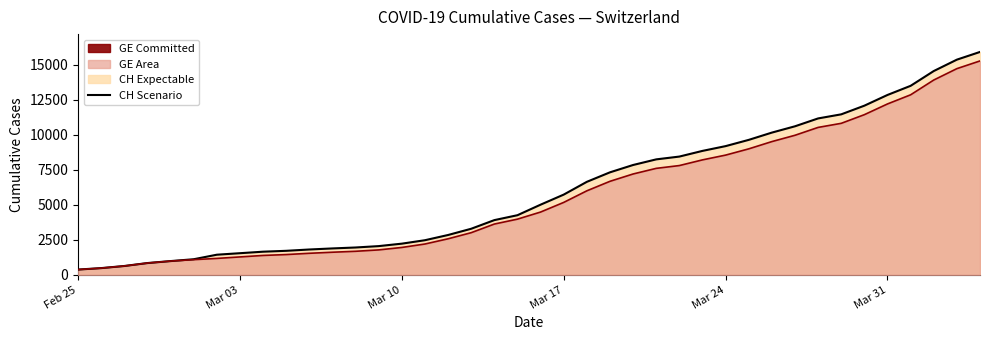

How many lines are shown in the chart?

2